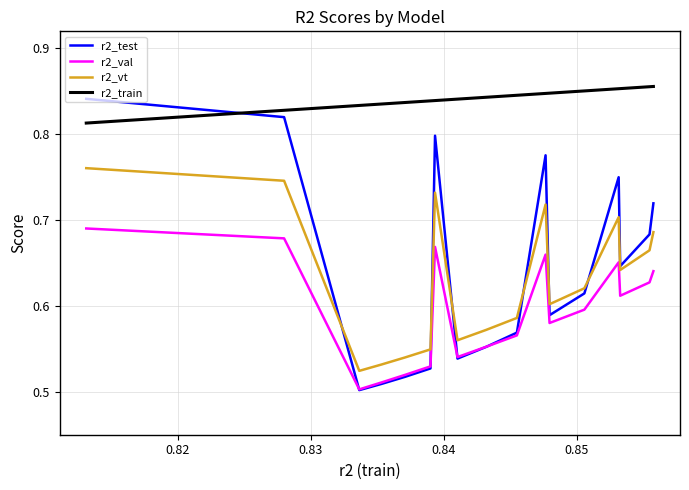

Which series has the largest total across all categories?

r2_train